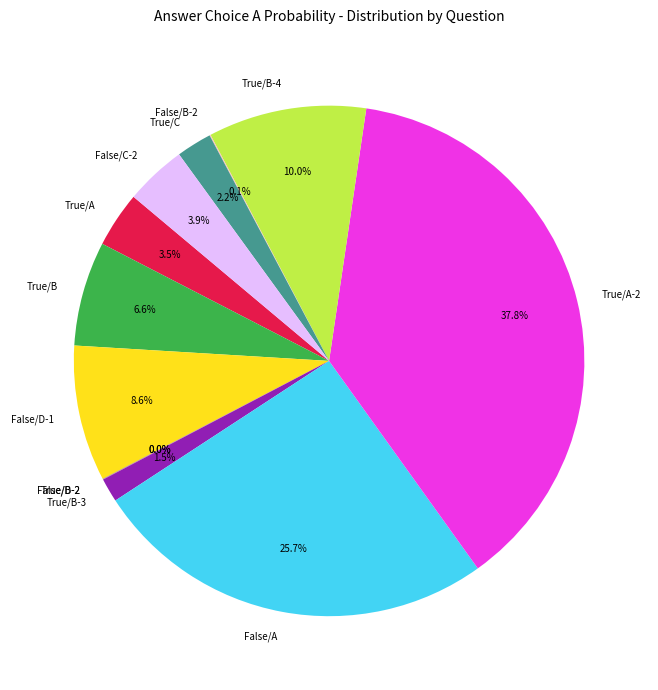

What is the largest slice in the pie chart?

True/A-2